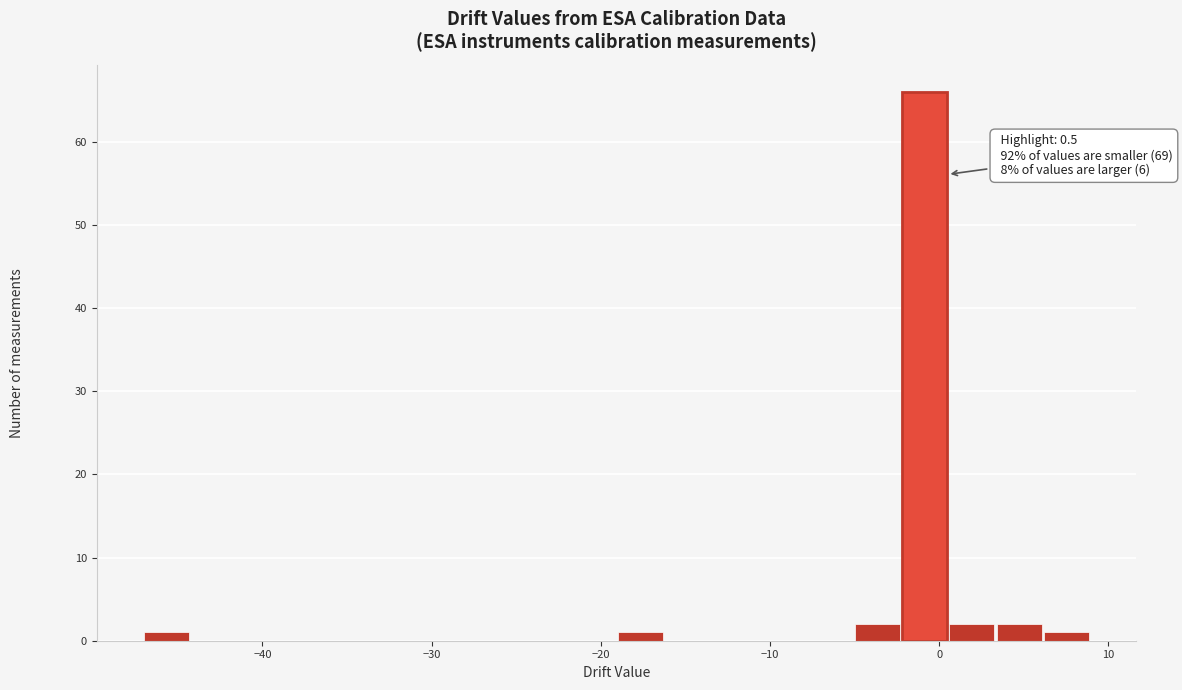

Around what value on the x-axis is the tallest bar? Give the approximate position of its centre, as read against the axis.

-1